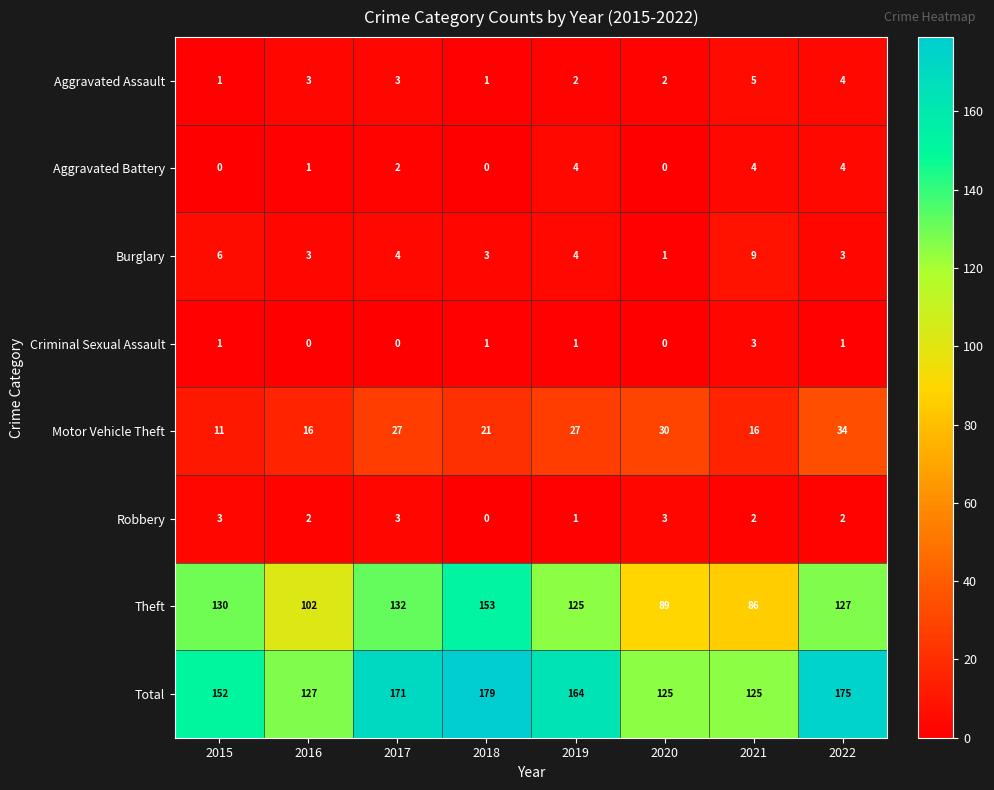

What is the highest value of the Criminal Sexual Assault series?

3